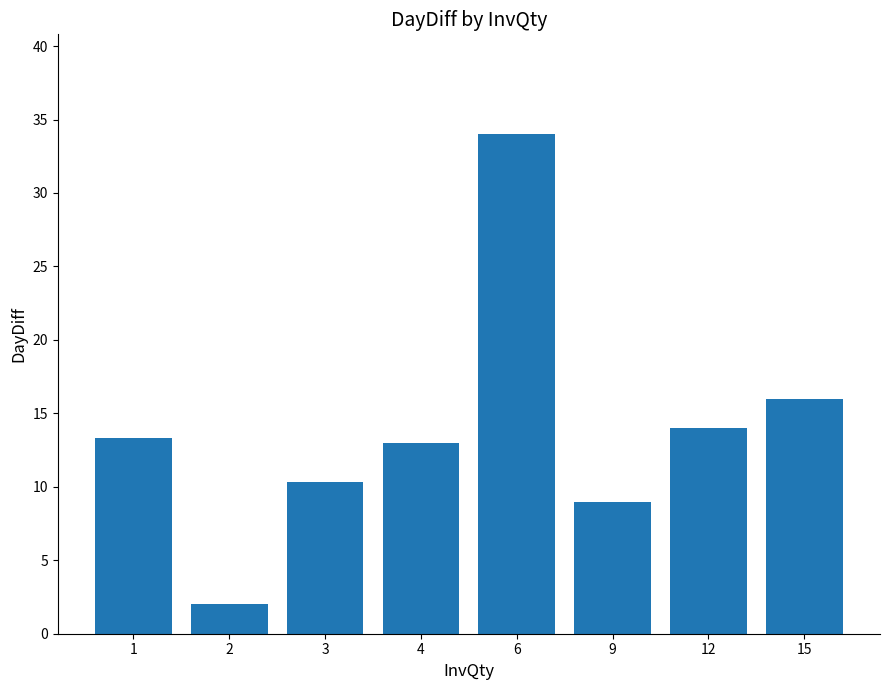

Rank the categories by value from lowest to highest.

2, 9, 3, 4, 1, 12, 15, 6